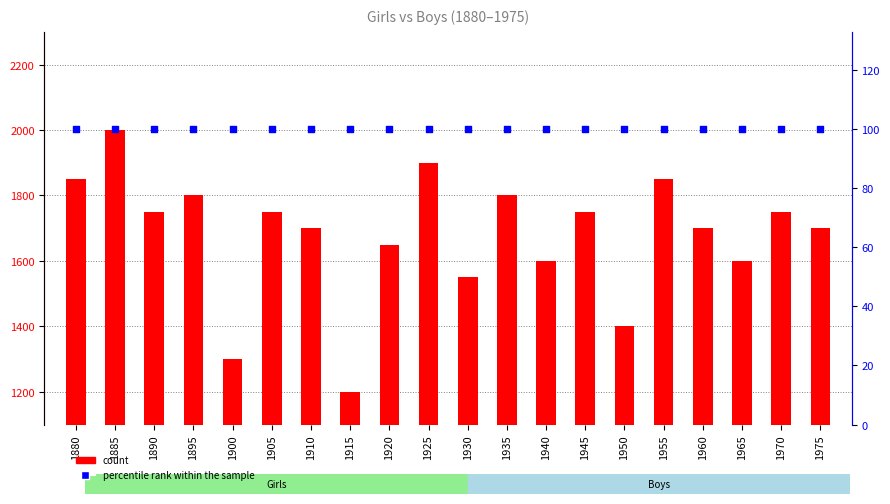

Which series contains the lowest Y value?

percentile rank within the sample